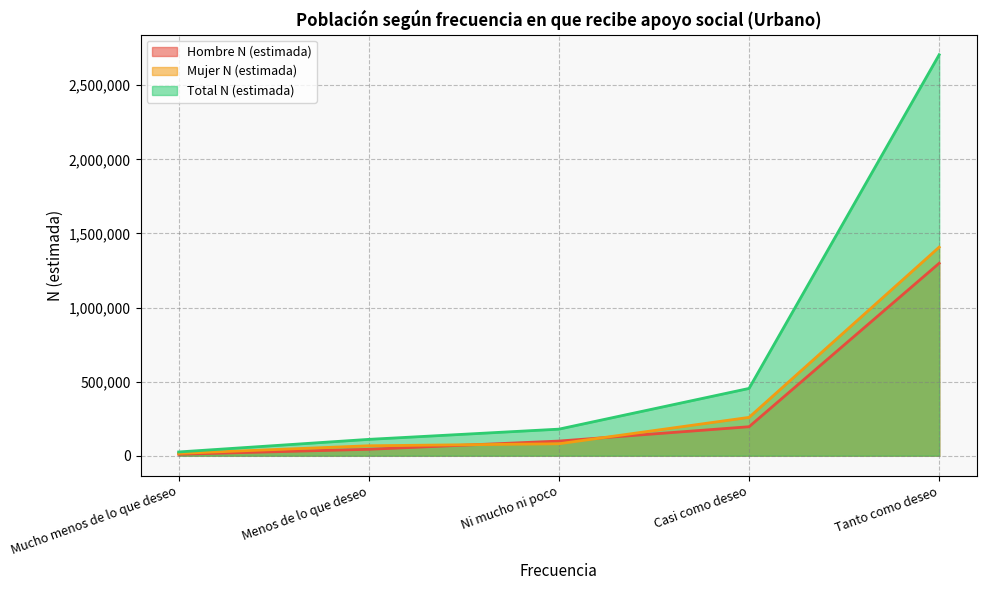

What is the maximum value for Total N (estimada)?

2706061